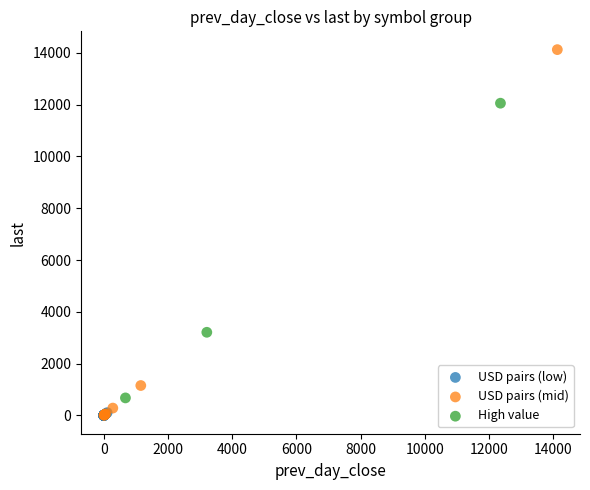

Which series has the largest Y range (max minus min)?

USD pairs (mid)